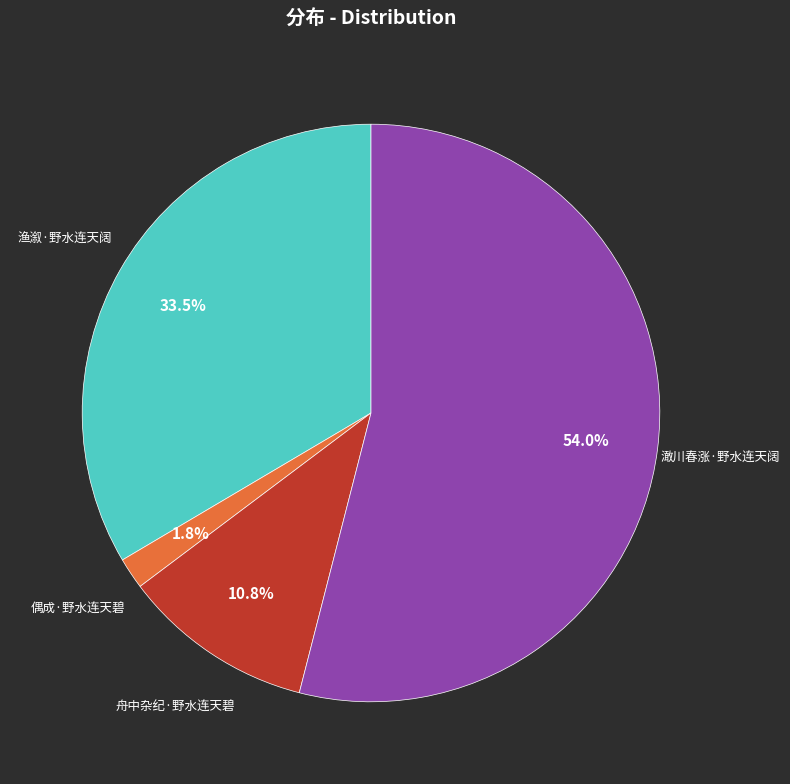

Is there any slice that represents more than half of the pie?

Yes